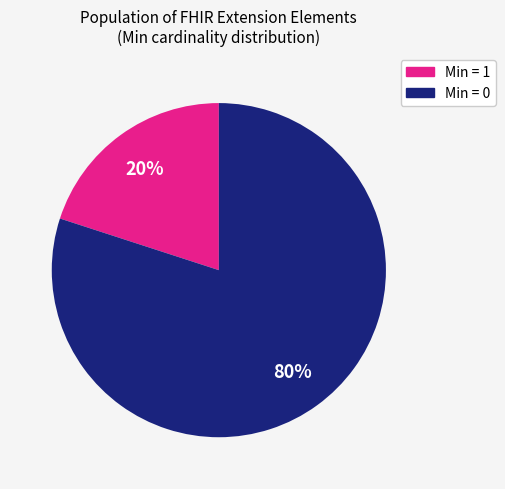

To the nearest percent, what is the difference between the largest and smallest slice percentages?

60%